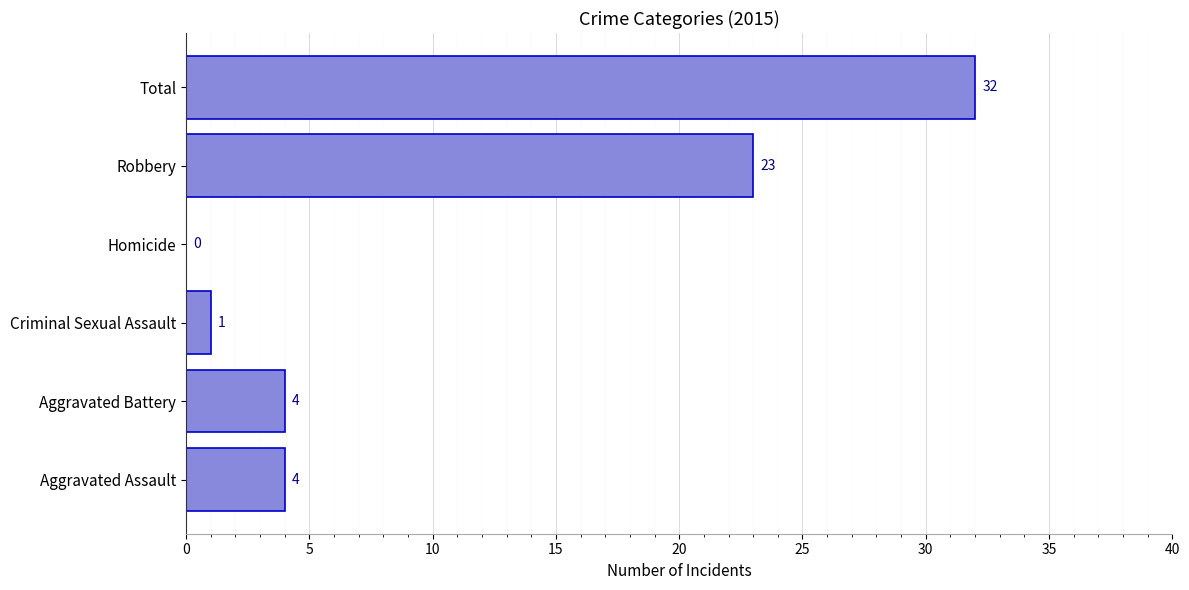

Is it true that the value at Aggravated Battery is 4?

True